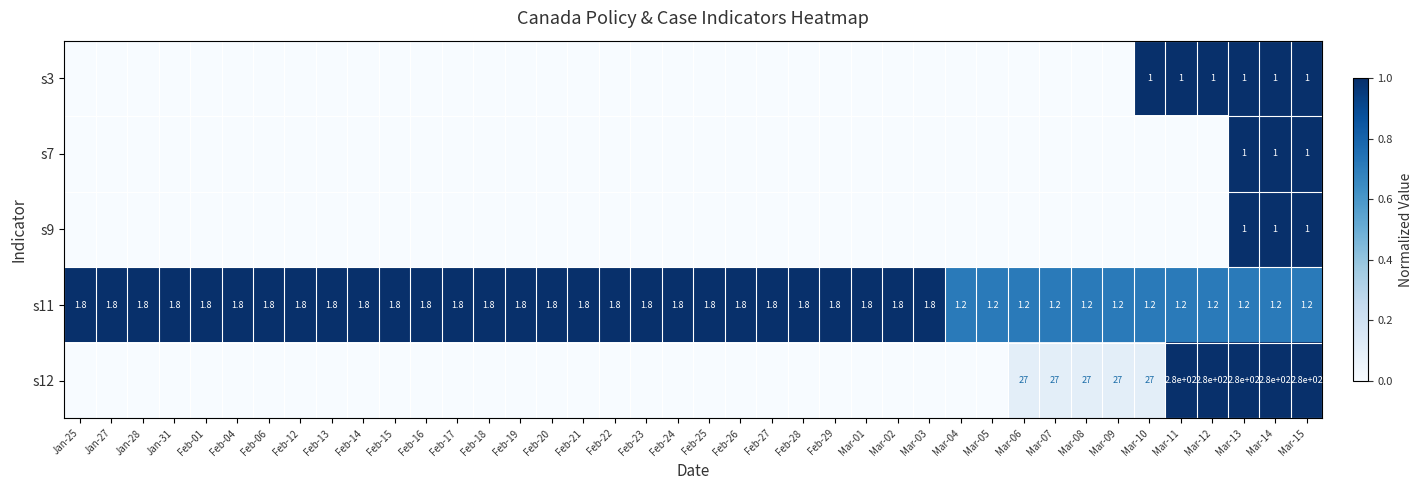

What is the difference between the second highest and second lowest values in the s11 series?

0.6